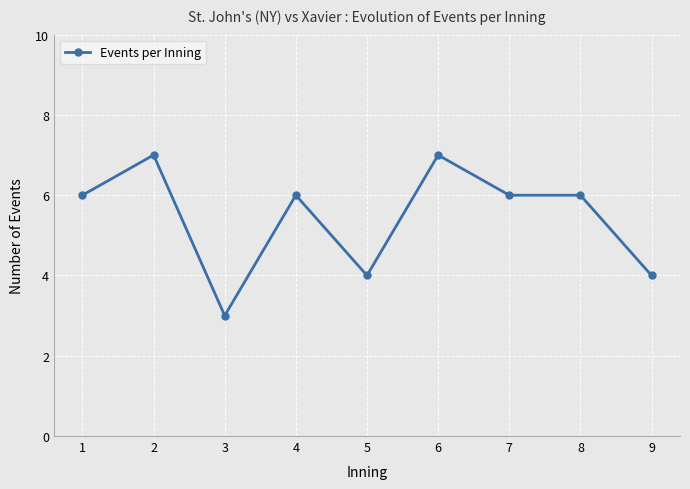

How many data points does each series have?

9